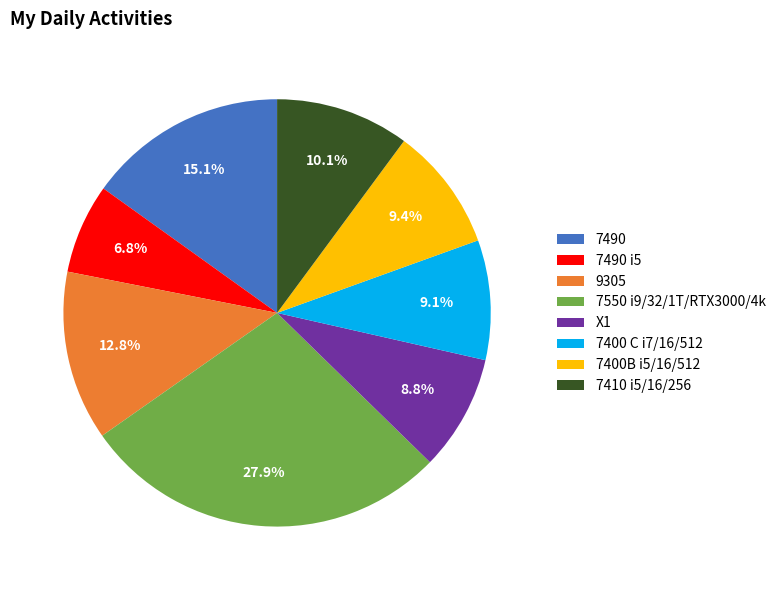

Approximately how many times larger is the value at 7490 i5 compared to 7490?

0.5